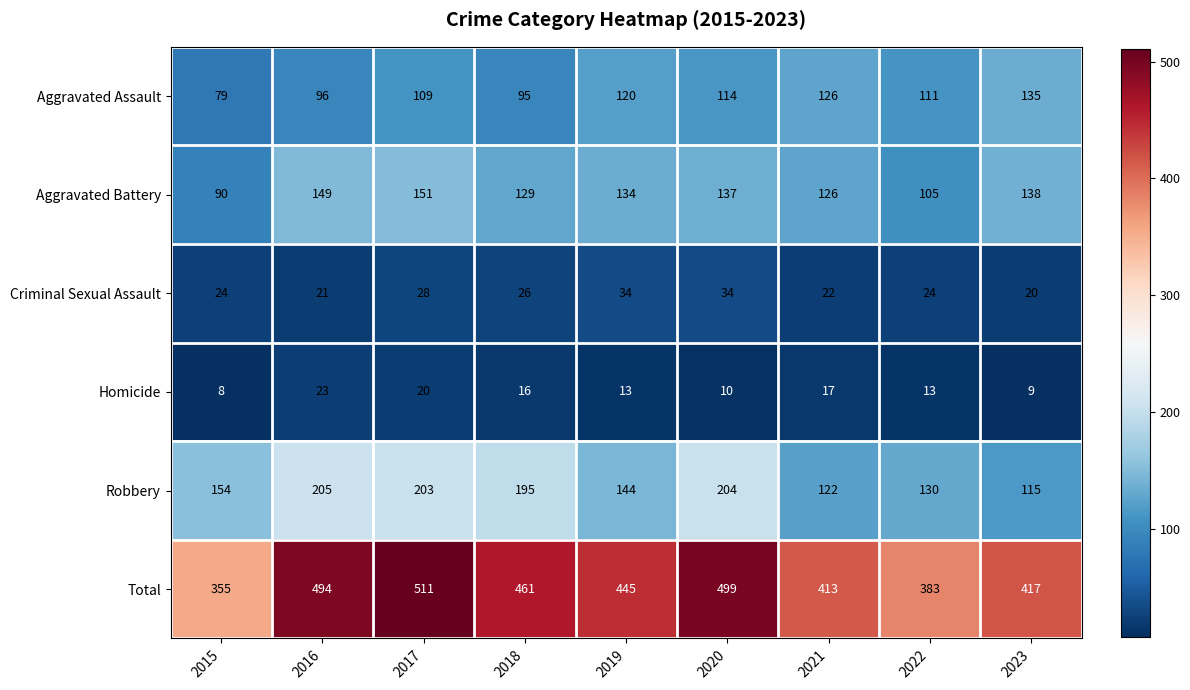

What is the difference between the maximum and second lowest values in the Aggravated Assault series?

40